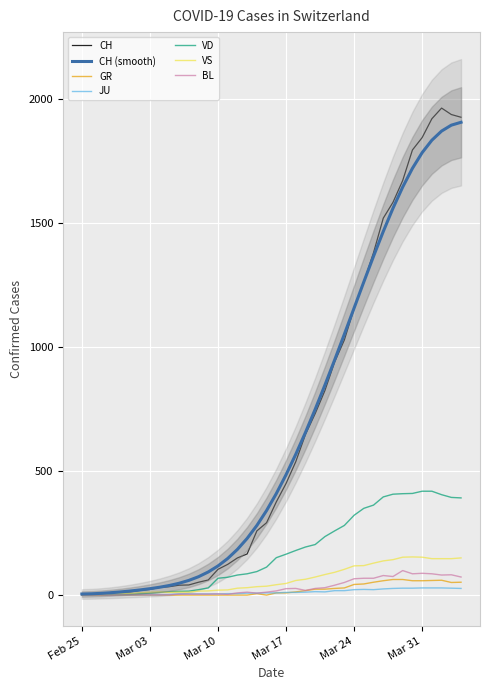

True or false: BL and VD cross at least once.

False